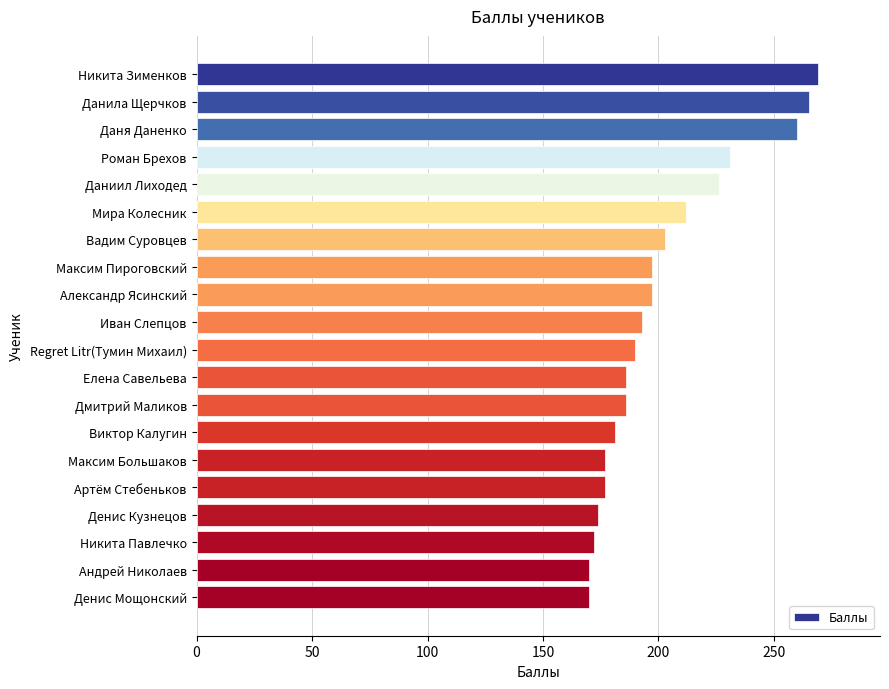

What is the greatest value displayed?

269